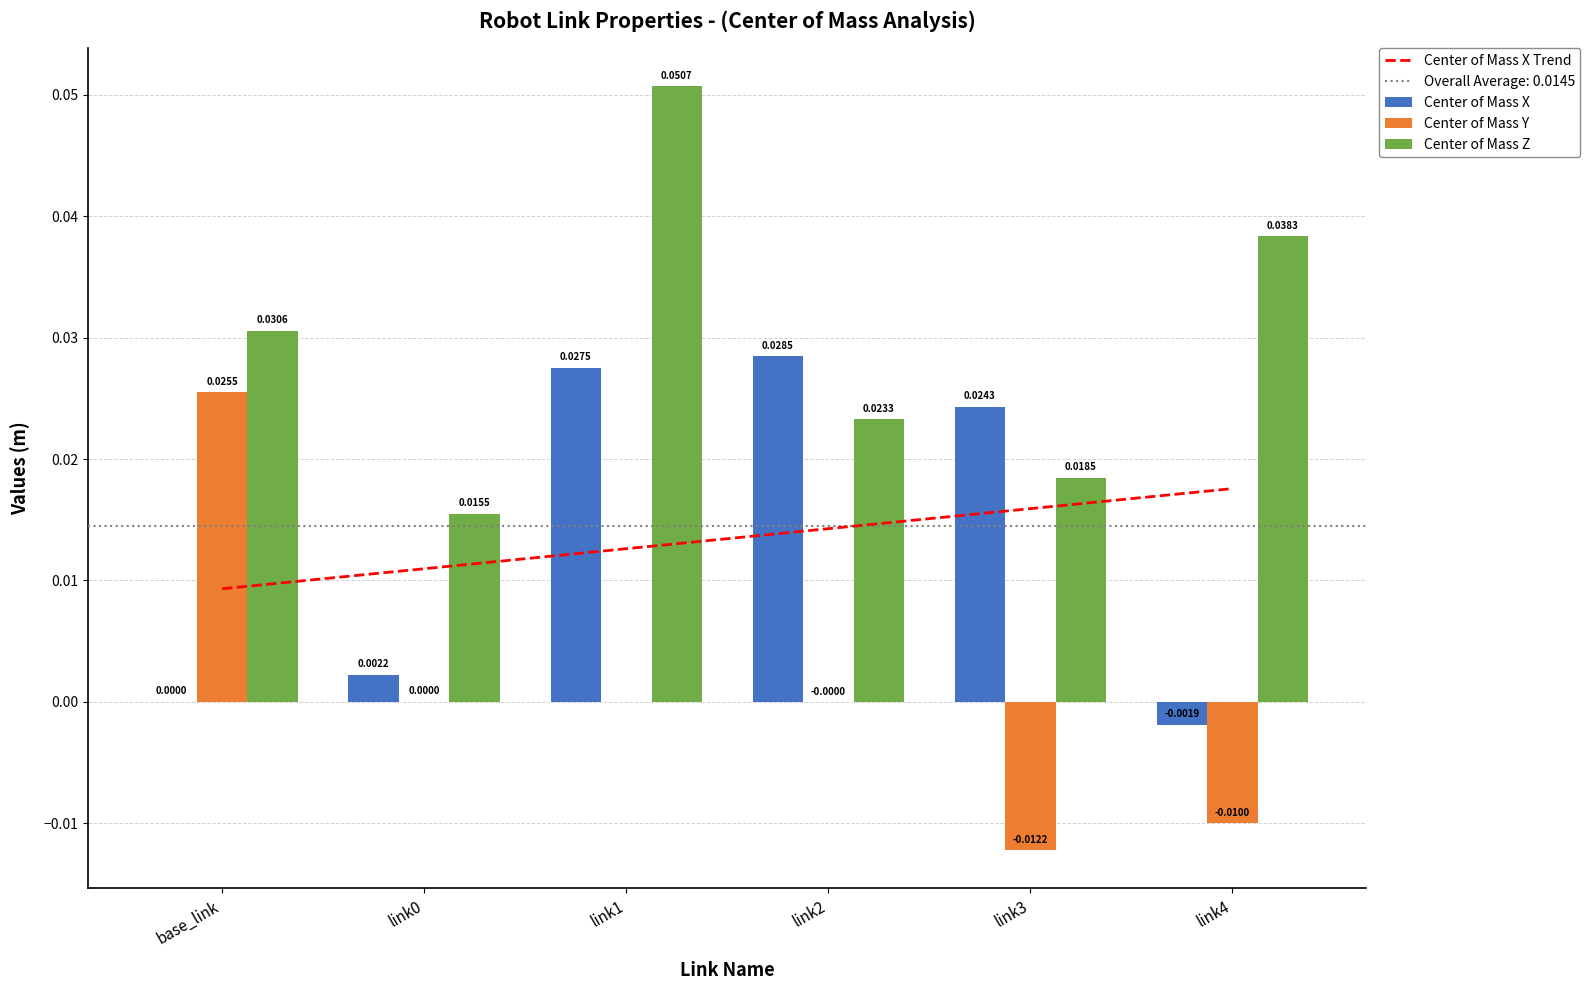

At how many categories does at least one series exceed 0?

6